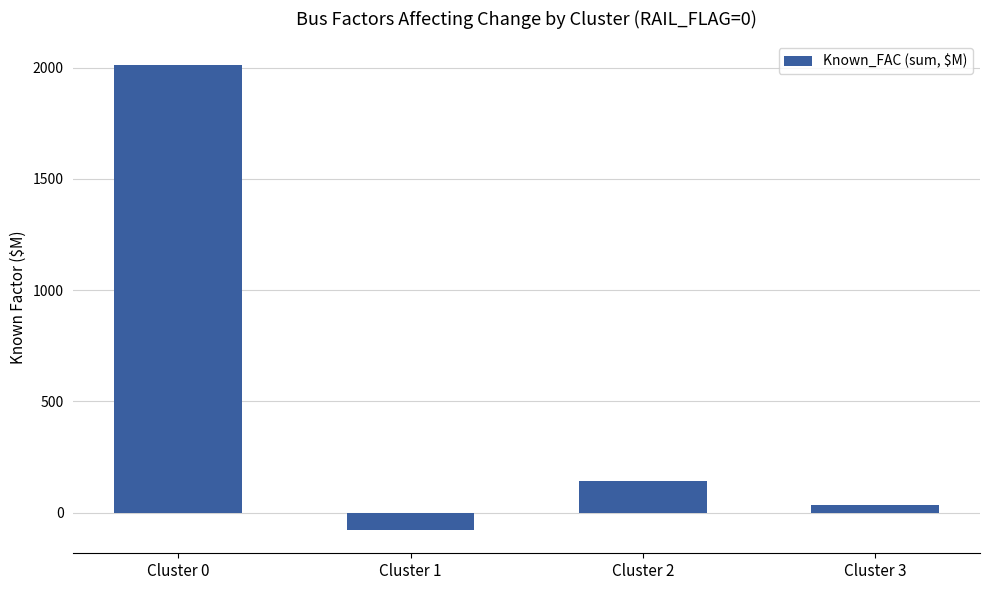

What is the maximum value shown in the chart?

2013.2